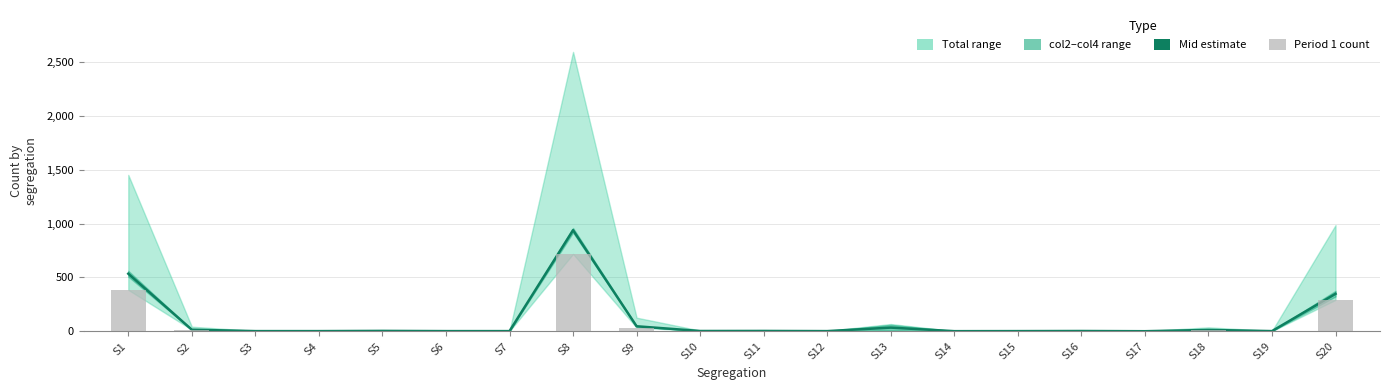

Where is Period 1 count nearest to the value 359?

S1